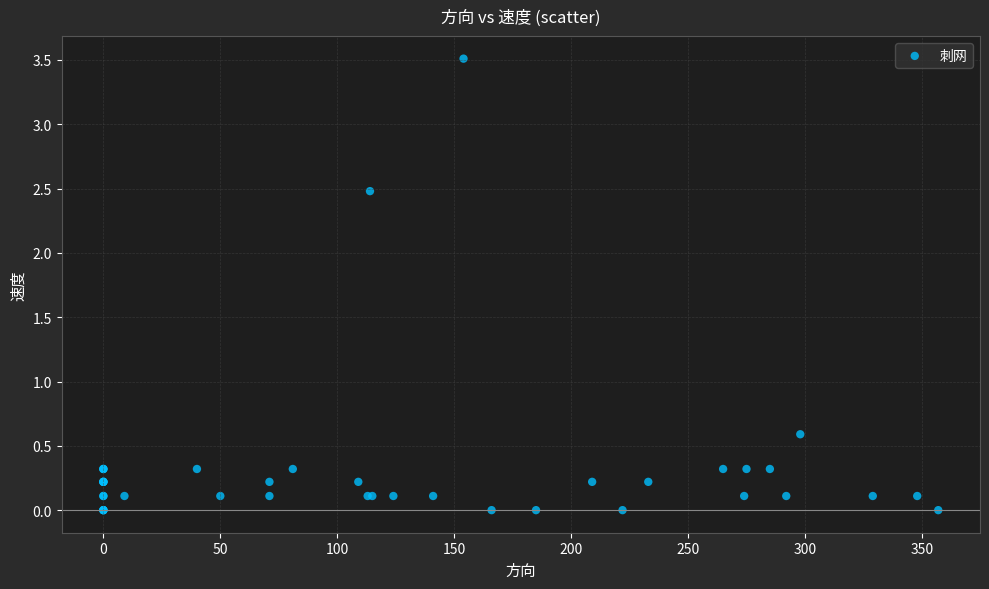

What Y value in the scatter plot is closest to 1?

0.6